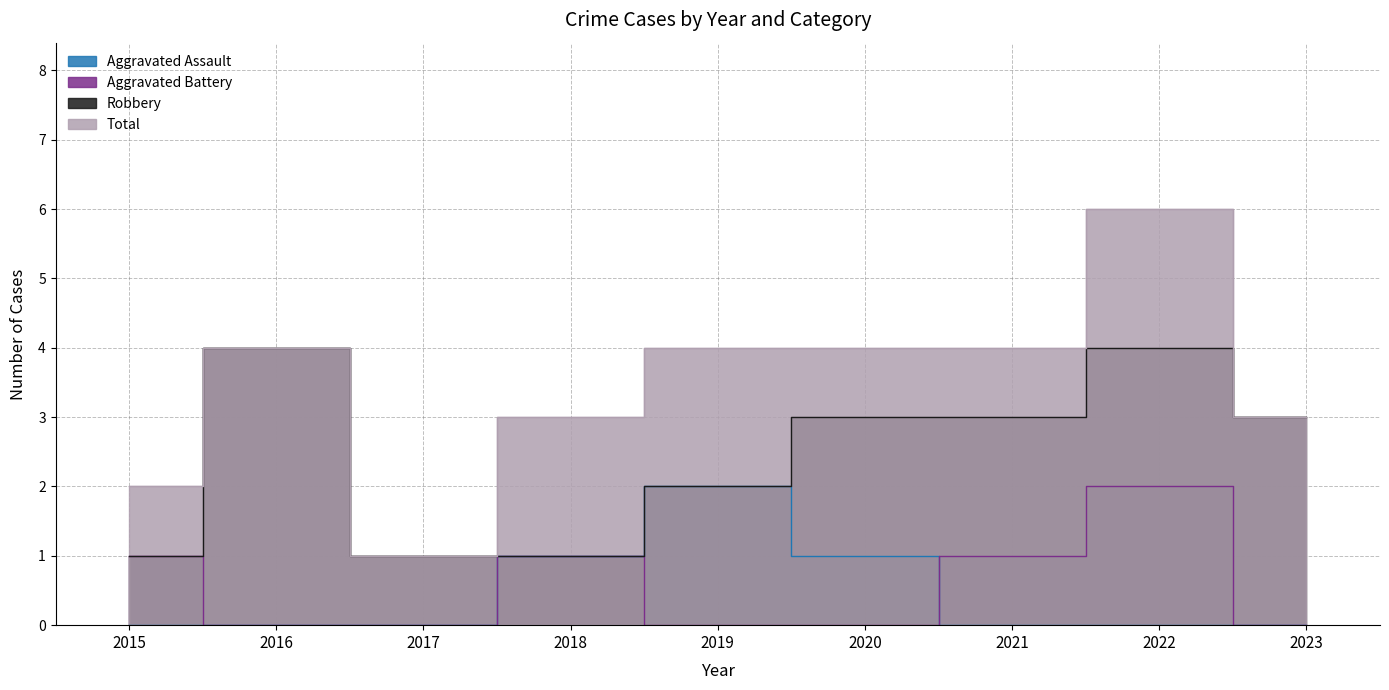

Which series has the largest range (max minus min)?

Total